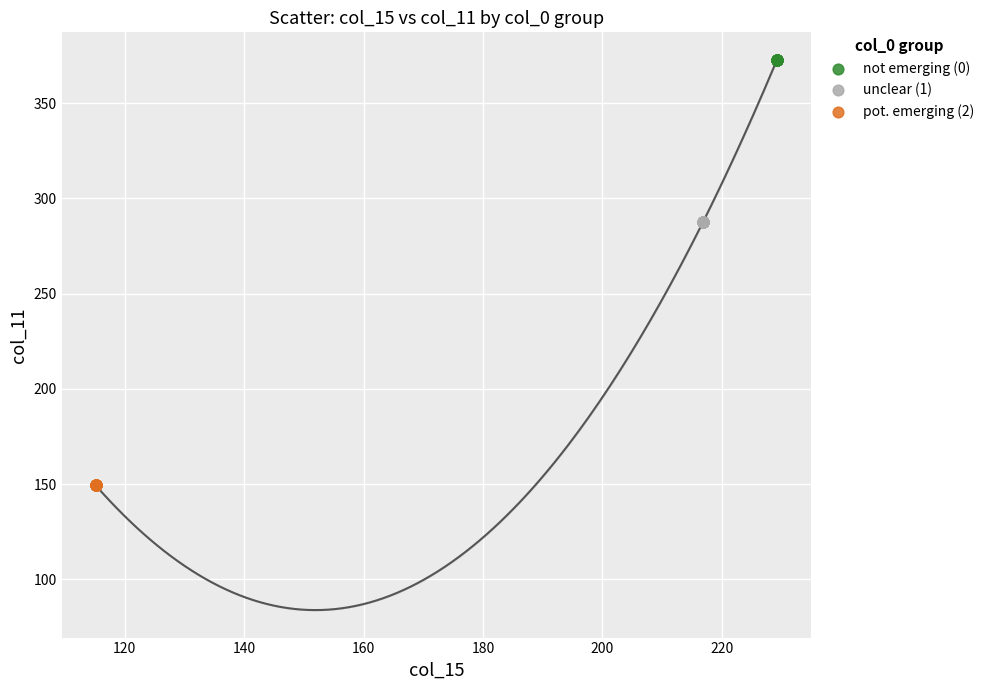

Which series contains the lowest Y value?

pot. emerging (2)